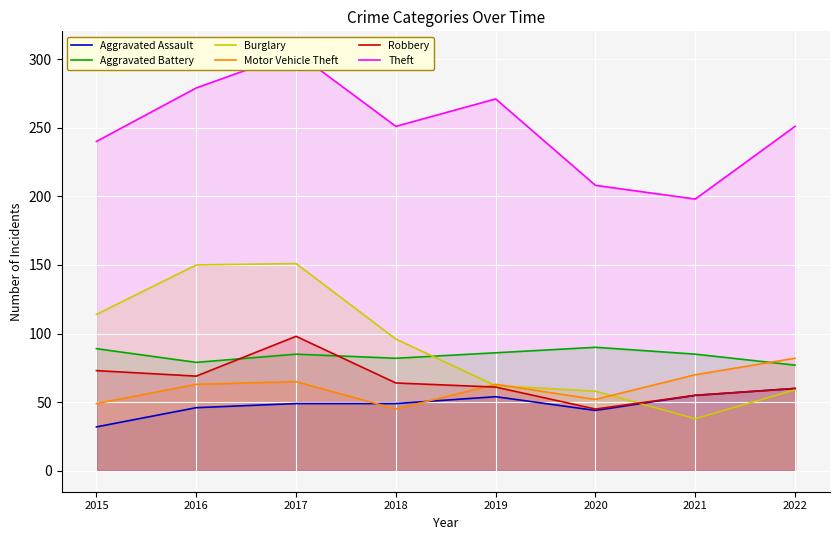

How many interior local peaks does the Robbery series have?

1